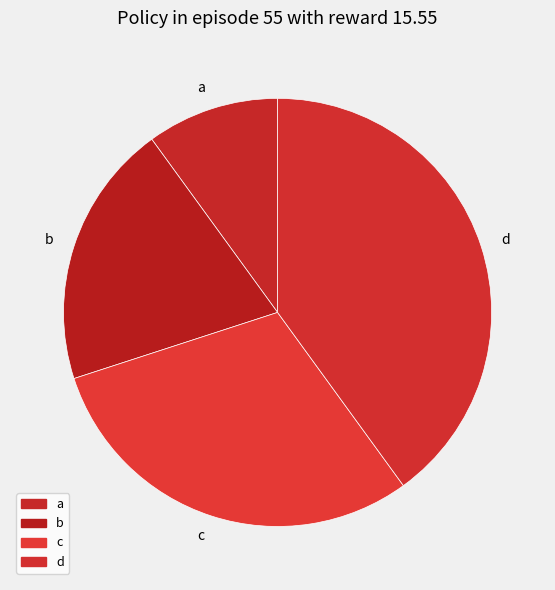

Is it true that a is 1% of the pie?

False